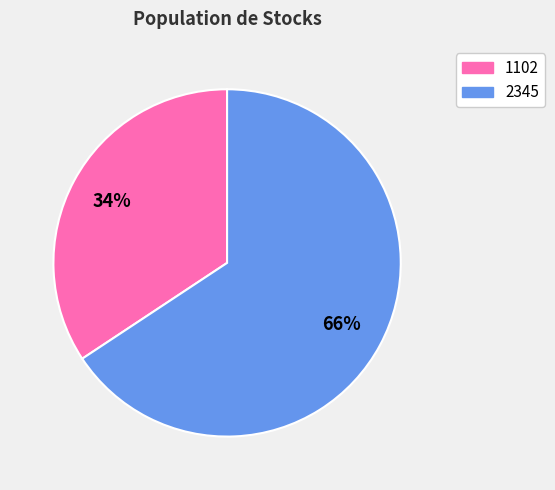

Is the sum of 1102 and 2345 greater than half?

Yes